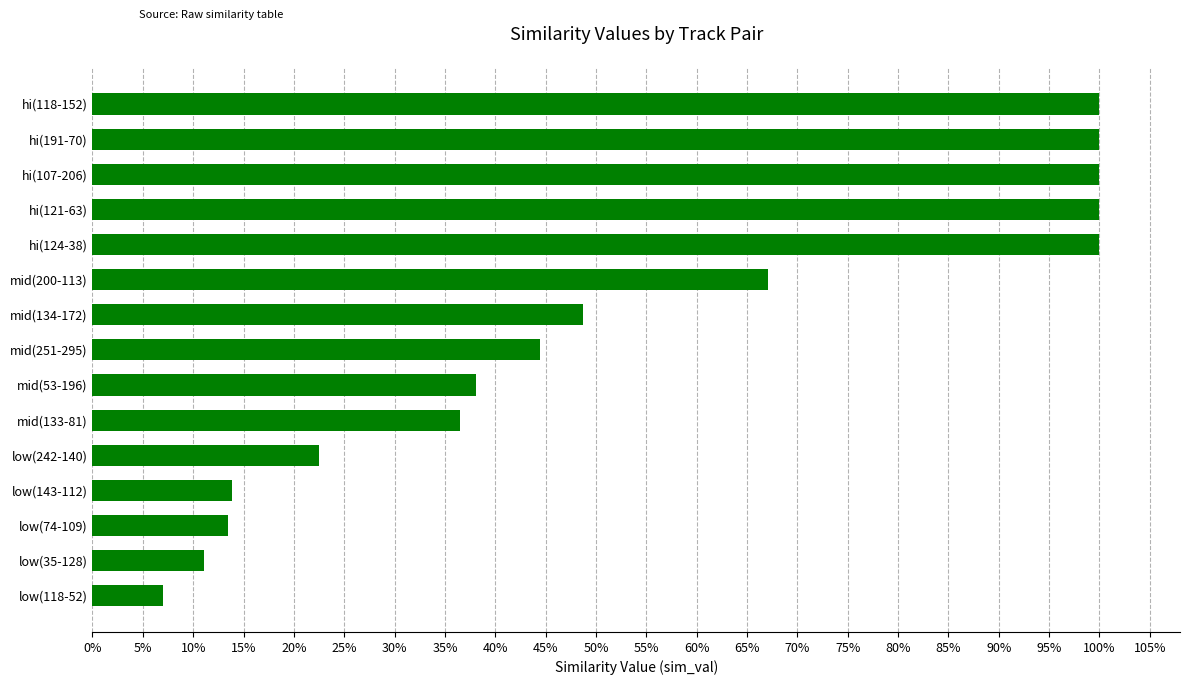

What is the maximum value shown in the chart?

1.0